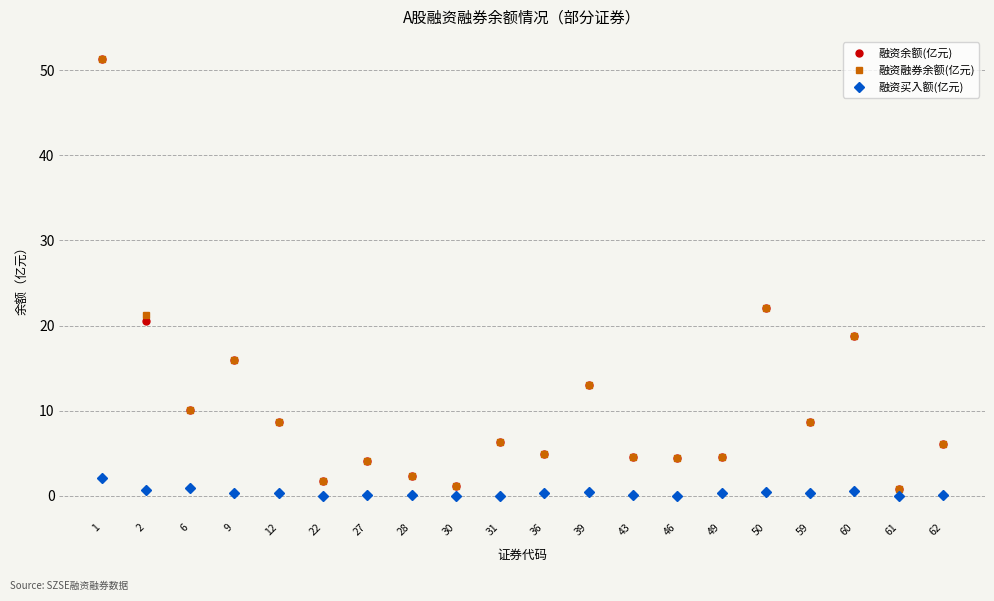

Where is the first local maximum for 融资余额(亿元)?

9